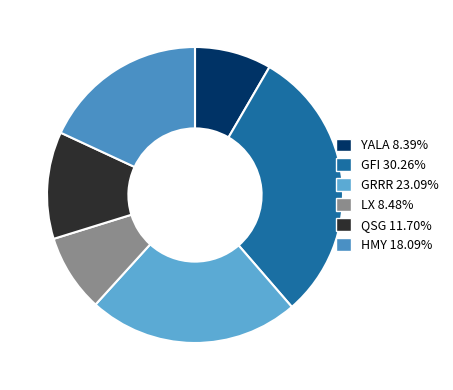

Count the number of slices in the pie.

6